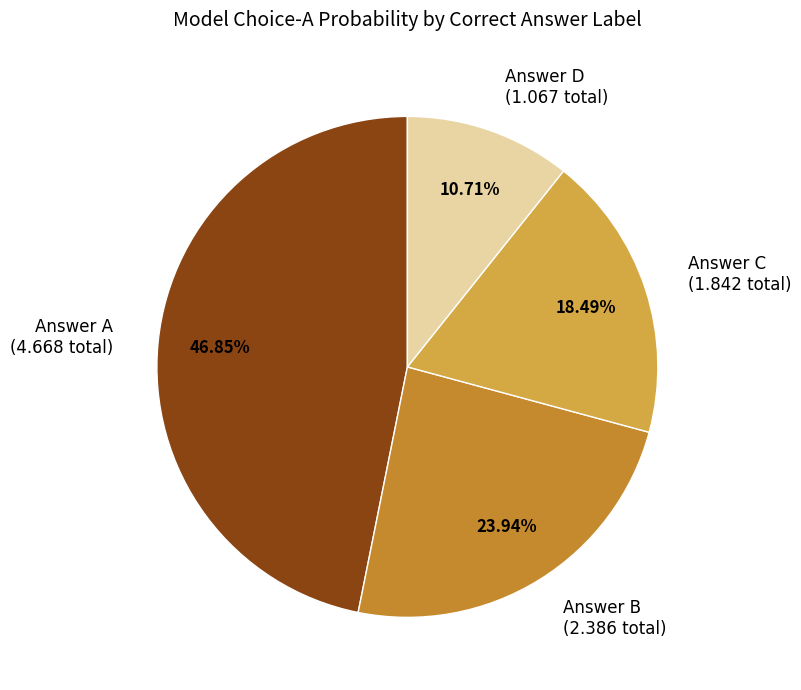

Combined, do Answer D (1.067 total) and Answer B (2.386 total) account for over 50%?

No